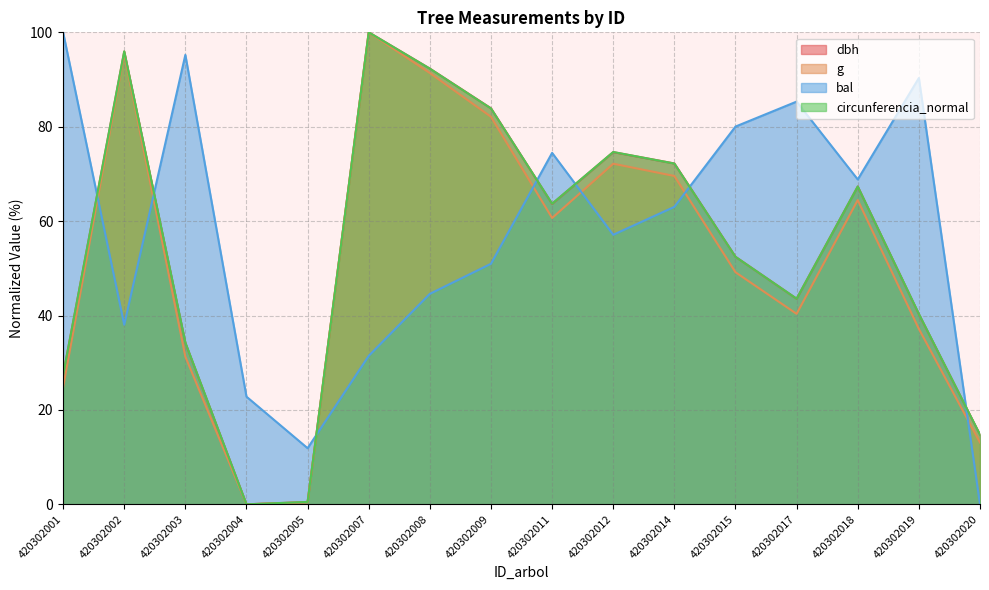

Which category has the lowest value in the bal series?

420302020